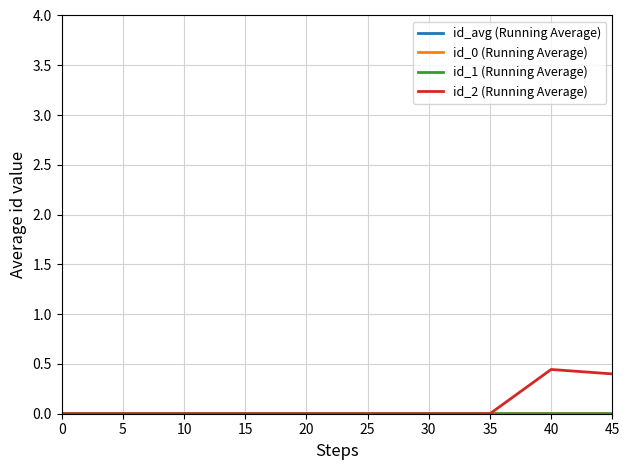

True or false: id_2 (Running Average) has more than 0 points higher than both neighbors.

True